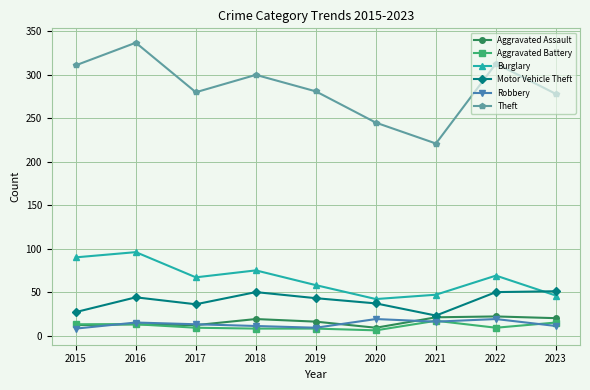

What is the difference between the second highest and minimum values in the Aggravated Battery series?

9